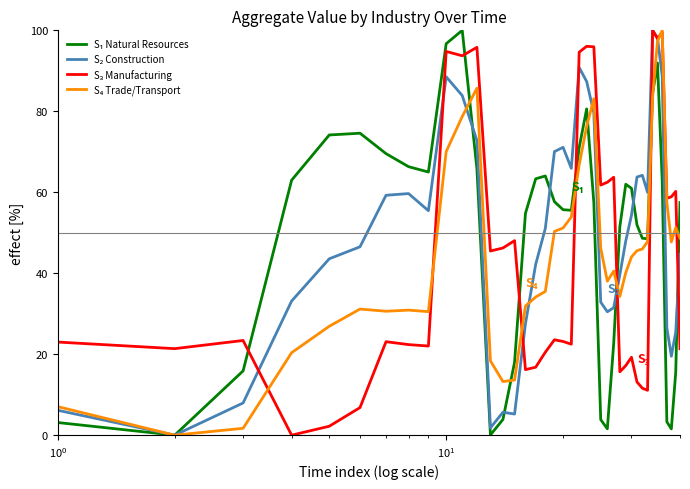

What is the maximum value shown in the chart?

100.0